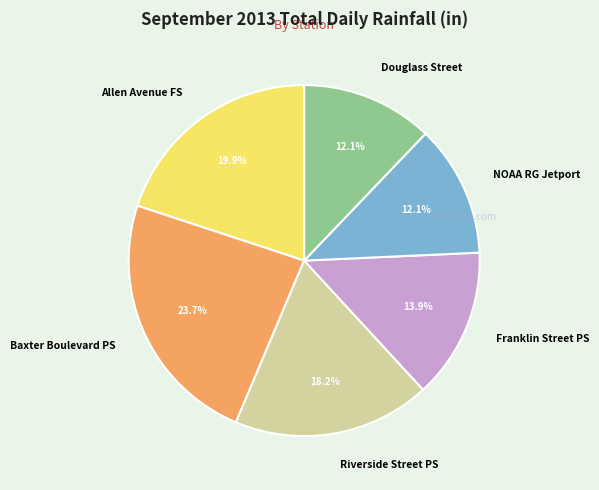

Is there a majority slice in this chart?

No